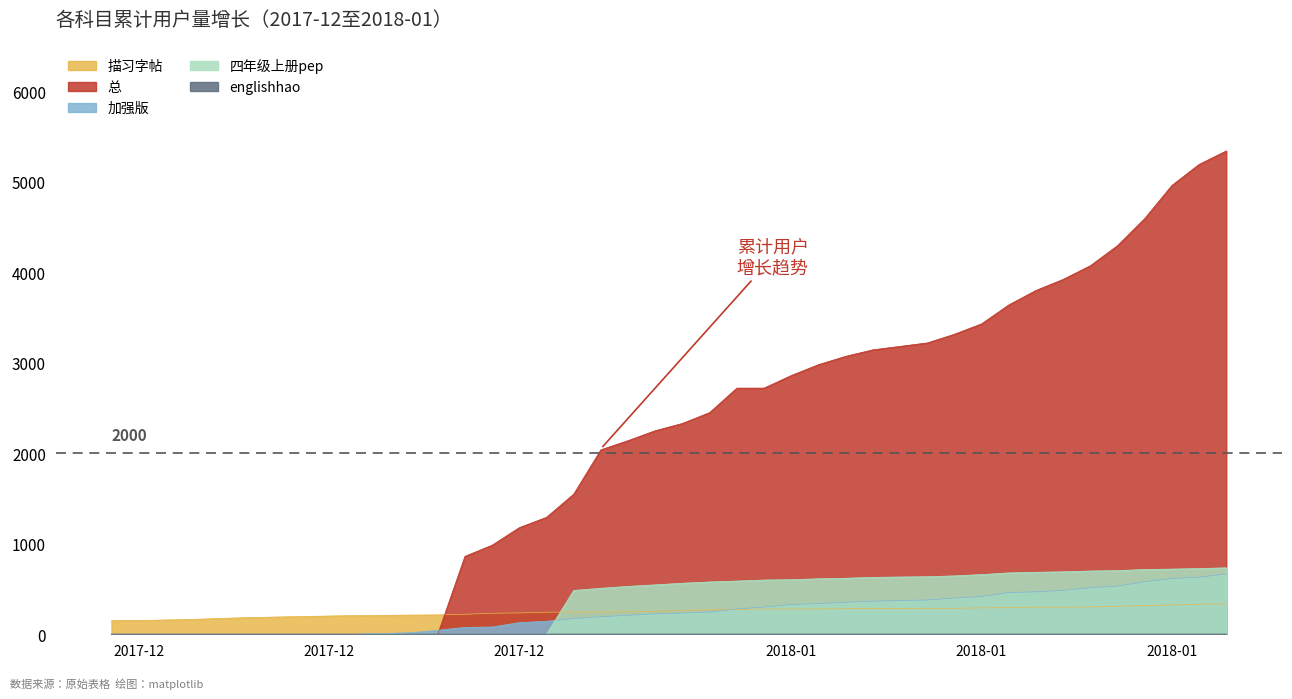

Does the chart display data point markers on the line(s)?

No